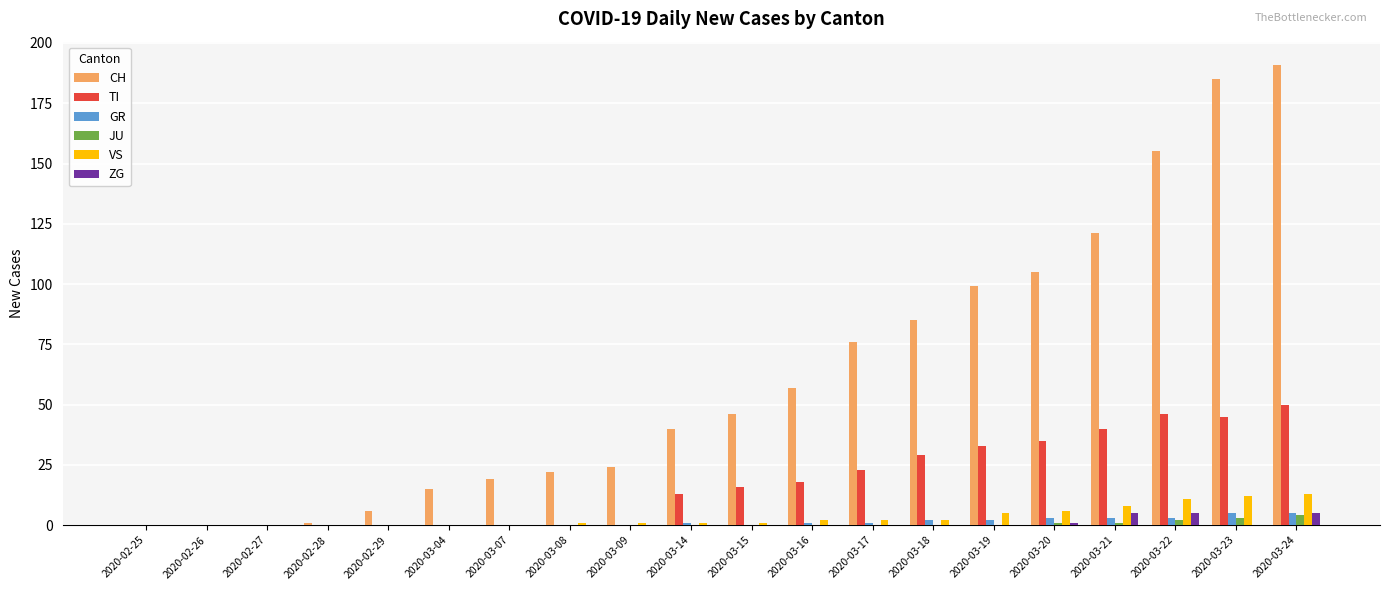

The JU series shows 1 at 2020-03-20. True or false?

True